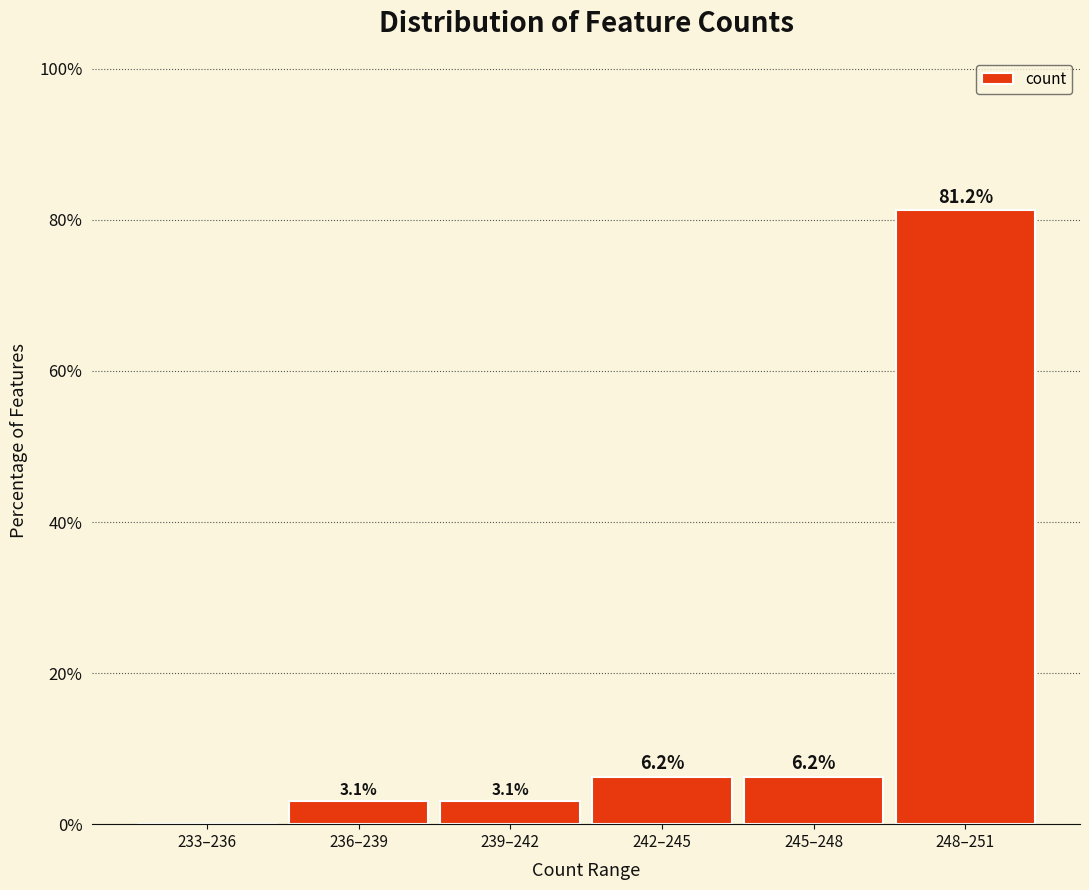

At which label does the data first exceed 6?

242–245